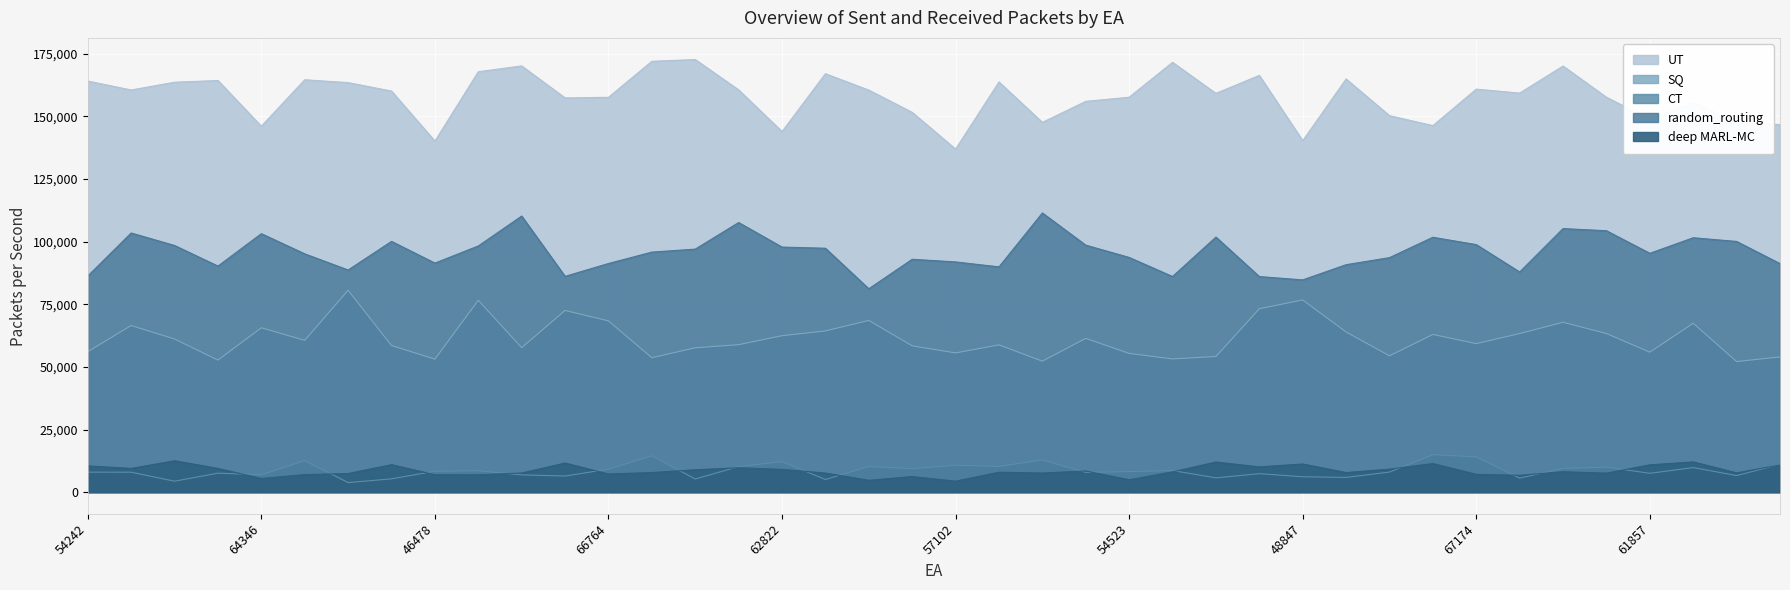

In deep MARL-MC, how many points are higher than both neighbors (excluding endpoints)?

12